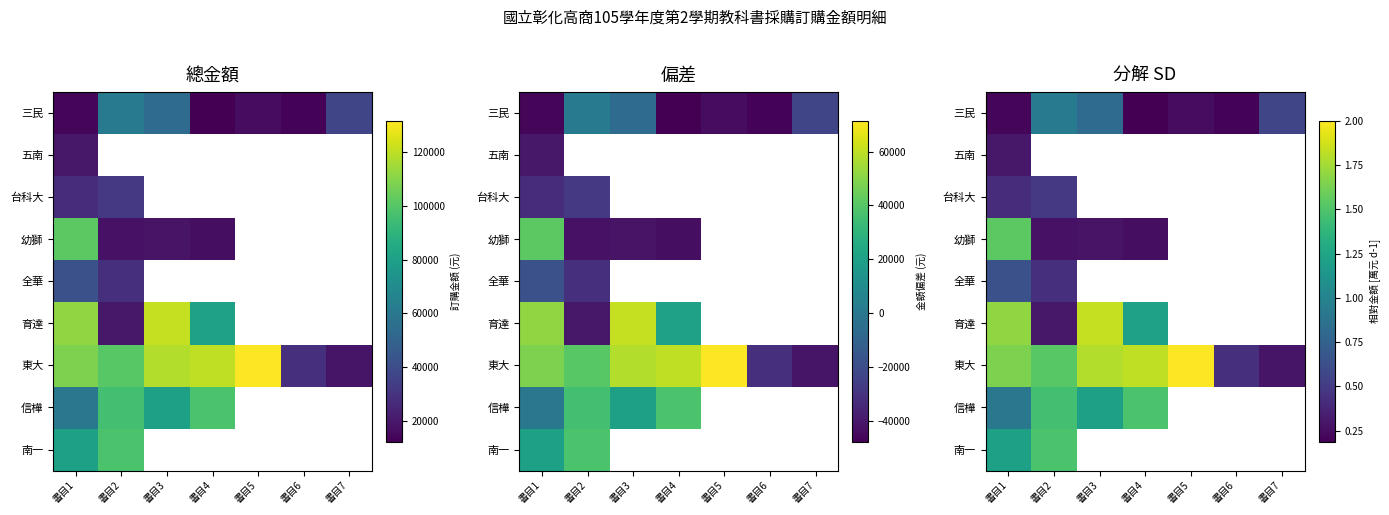

What is the difference between the highest and lowest values at 書目1?

1.5